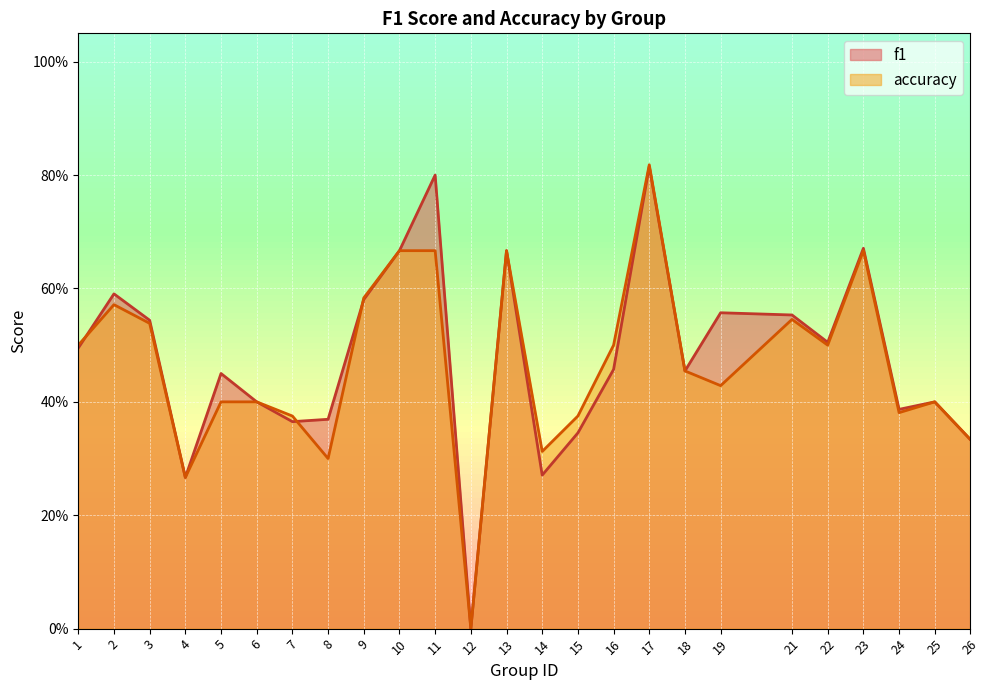

What is the value of the accuracy point at the 5th from the left?

0.4